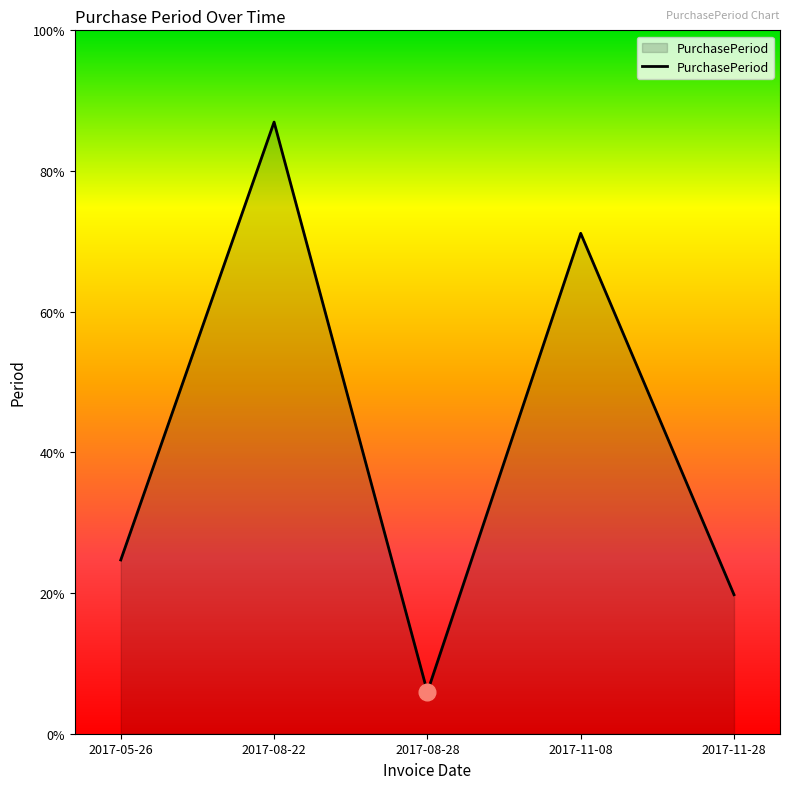

Rank the categories by value from highest to lowest.

2017-08-22, 2017-11-08, 2017-05-26, 2017-11-28, 2017-08-28